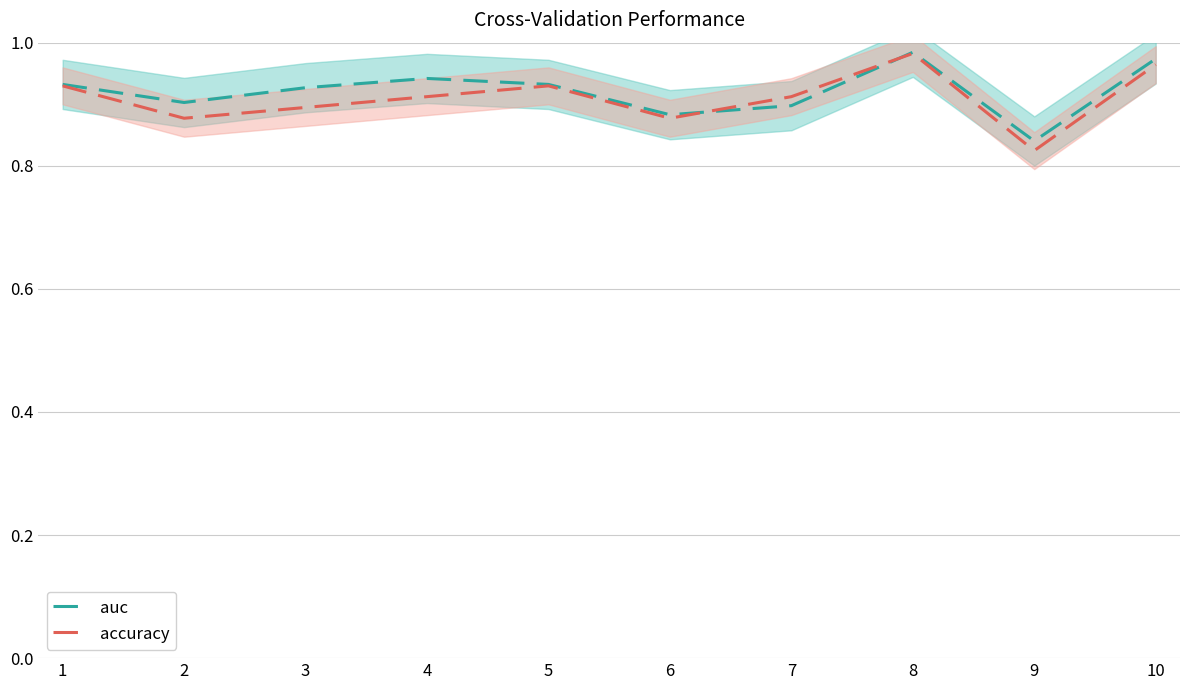

What are all the series names shown in the legend?

auc, accuracy